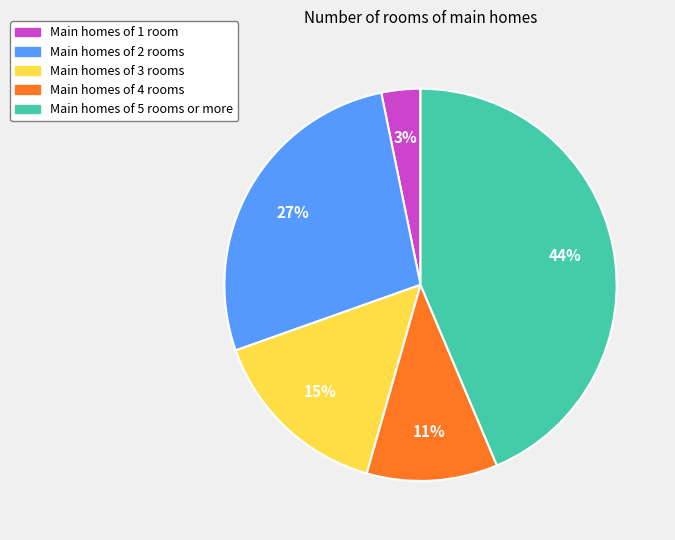

To the nearest percent, what is the average slice percentage?

20%